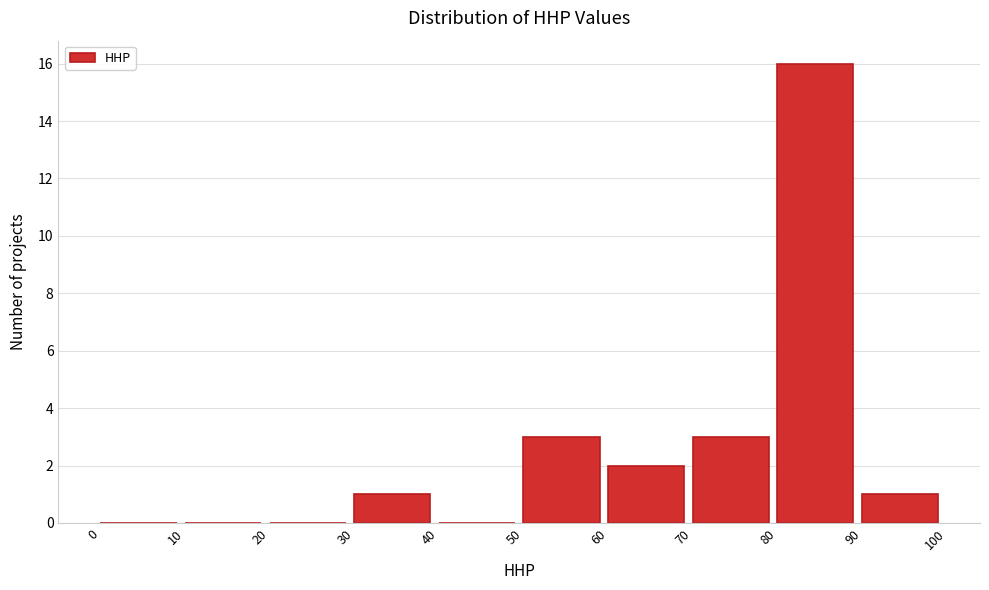

Reading left to right, transcribe this chart: for each bar, give the range it covers on the x-axis and its height. The values are not printed on the chart, so give them approximately, as read against the axis.

0 to 10: 0
10 to 20: 0
20 to 30: 0
30 to 40: 1
40 to 50: 0
50 to 60: 3
60 to 70: 2
70 to 80: 3
80 to 90: 16
90 to 100: 1